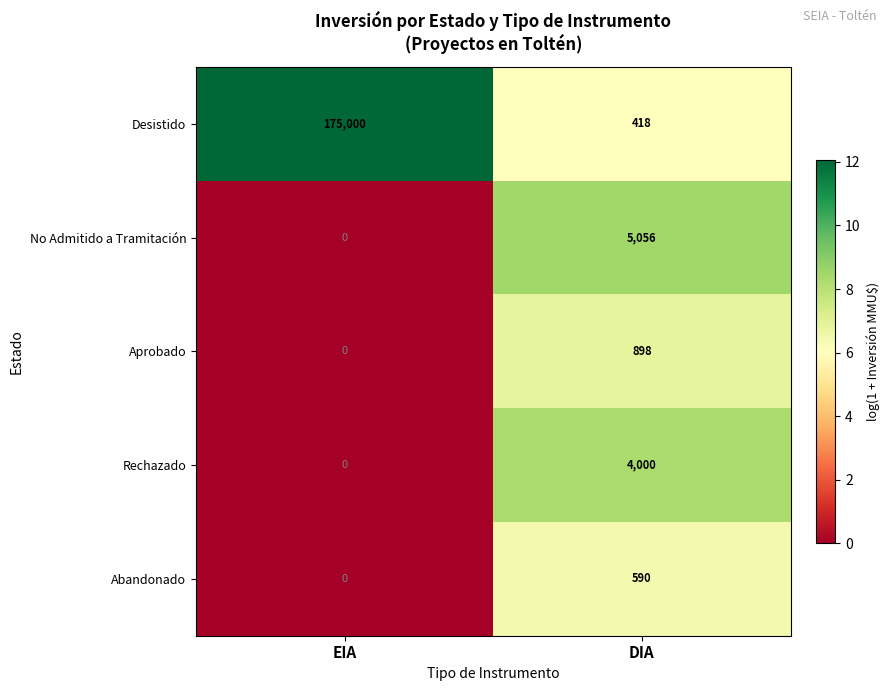

Rank the series by their maximum value, from highest to lowest.

Desistido, No Admitido a Tramitación, Rechazado, Aprobado, Abandonado